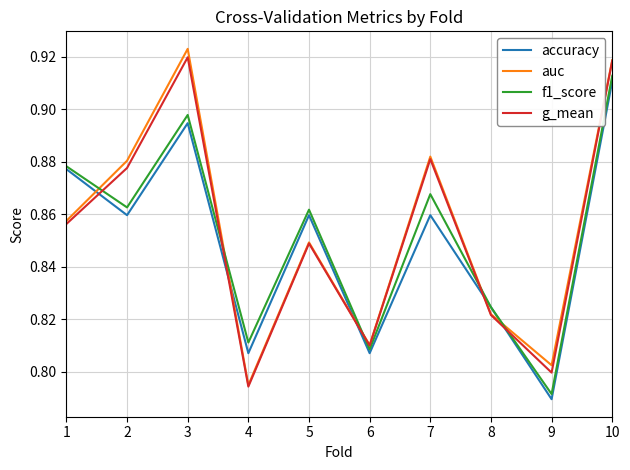

True or false: g_mean has a value of 0.8 at 9.

True